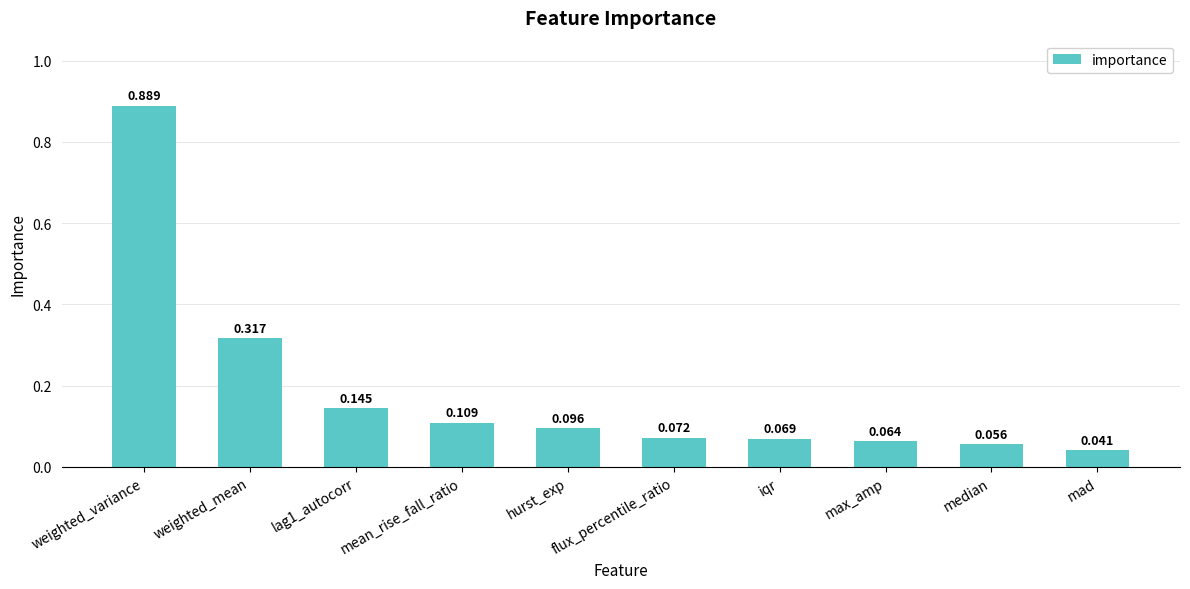

What position from the right is max_amp?

3